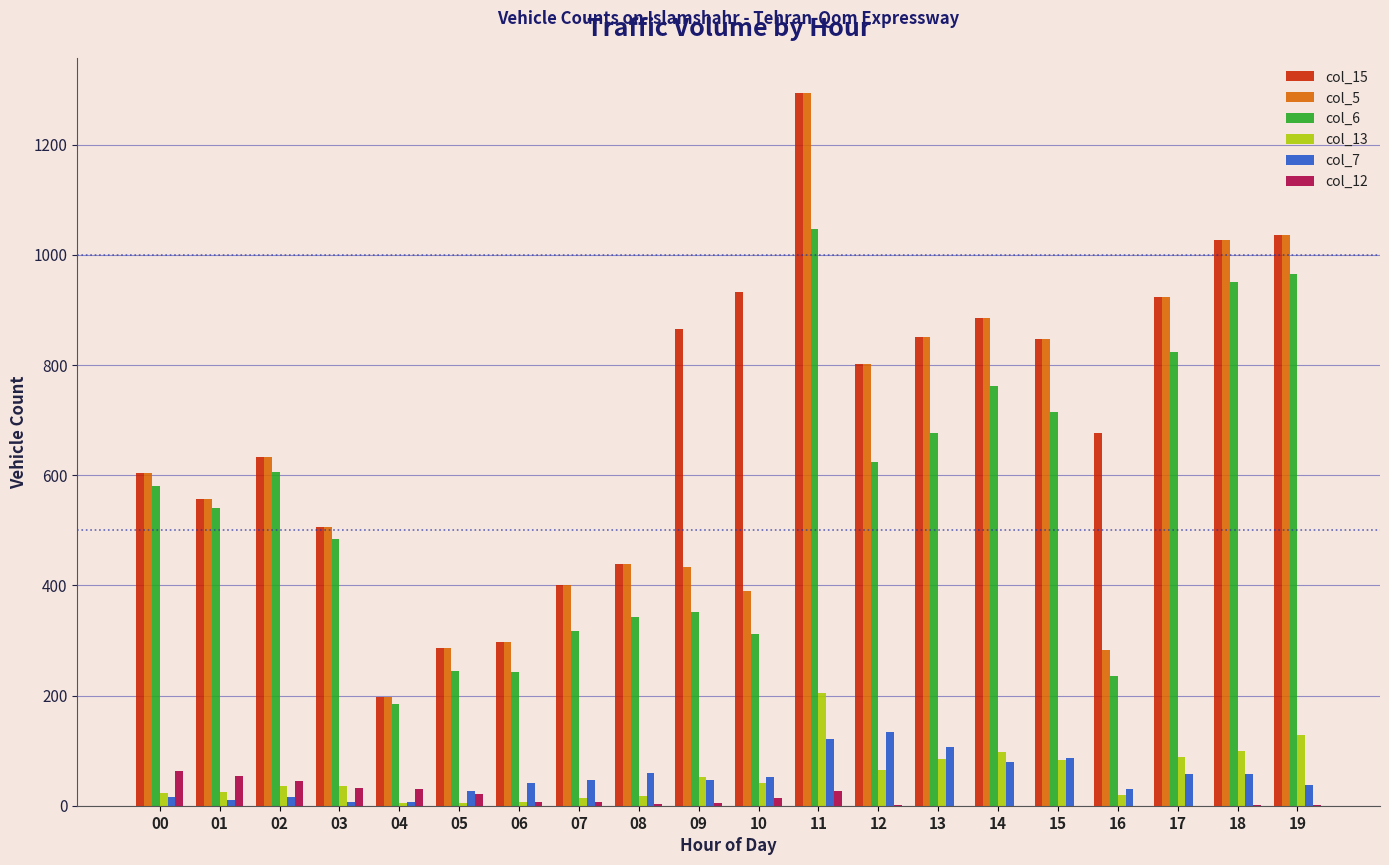

What is the greatest value displayed?

1293